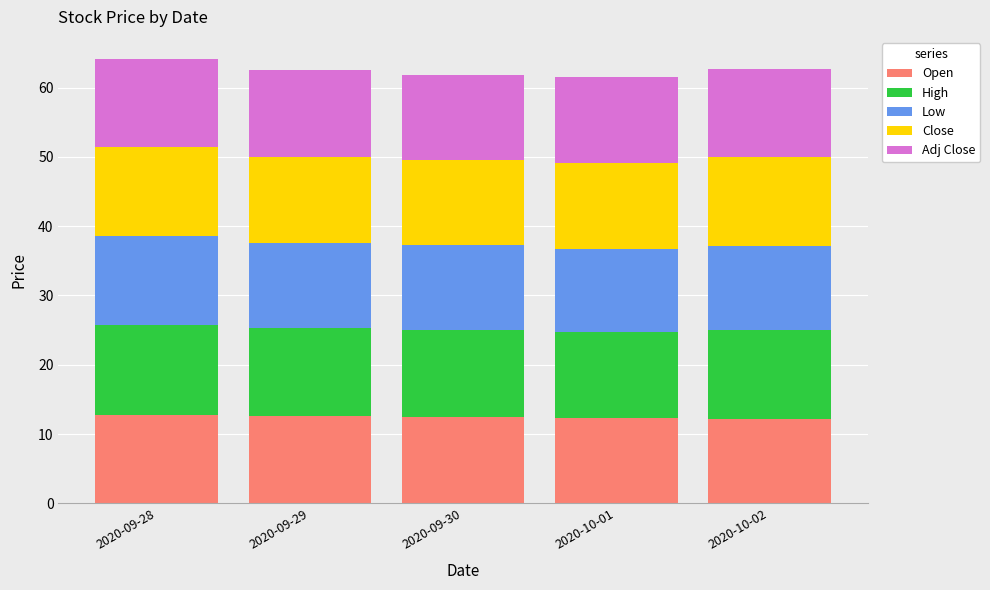

Is it true that Open equals 12.2 at 2020-10-02?

True